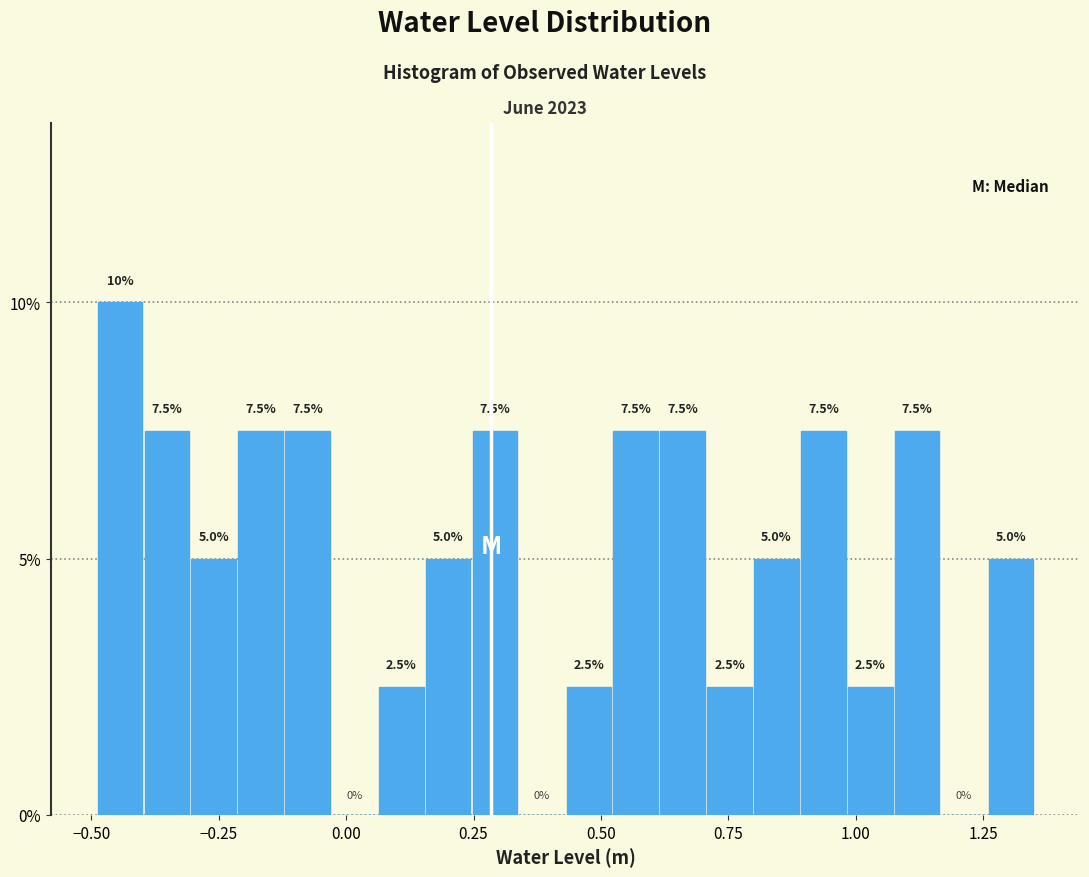

Around what value on the x-axis is the tallest bar? Give the approximate position of its centre, as read against the axis.

-0.45